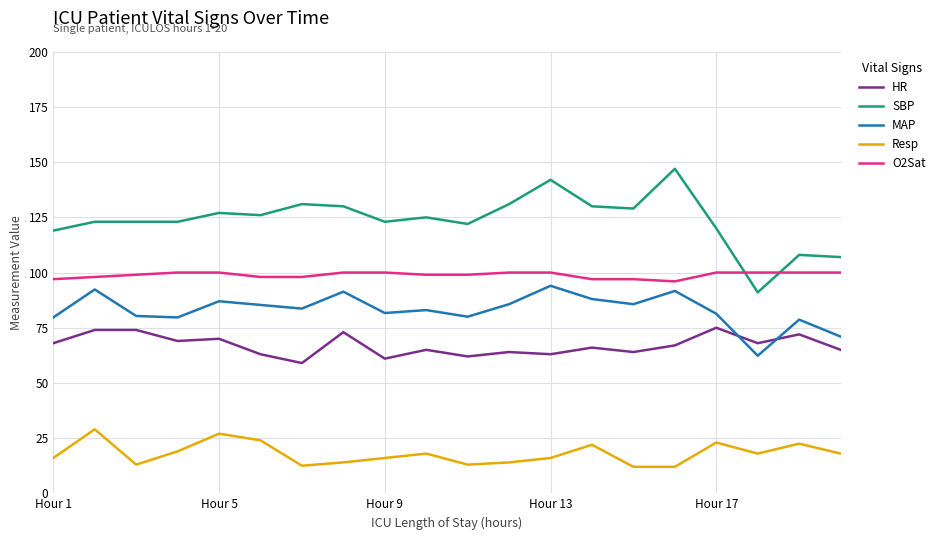

What is the maximum value for MAP?

94.0